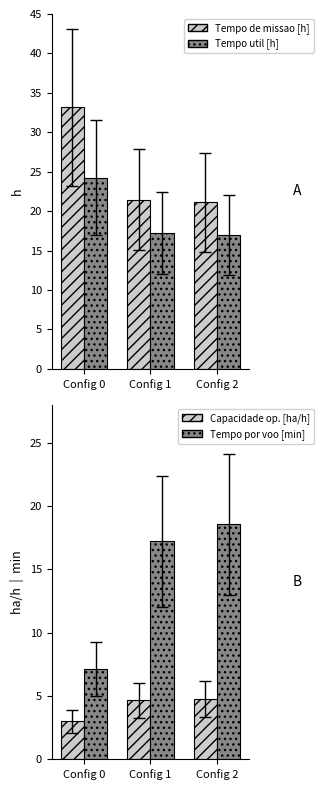

How many groups of bars are there?

3